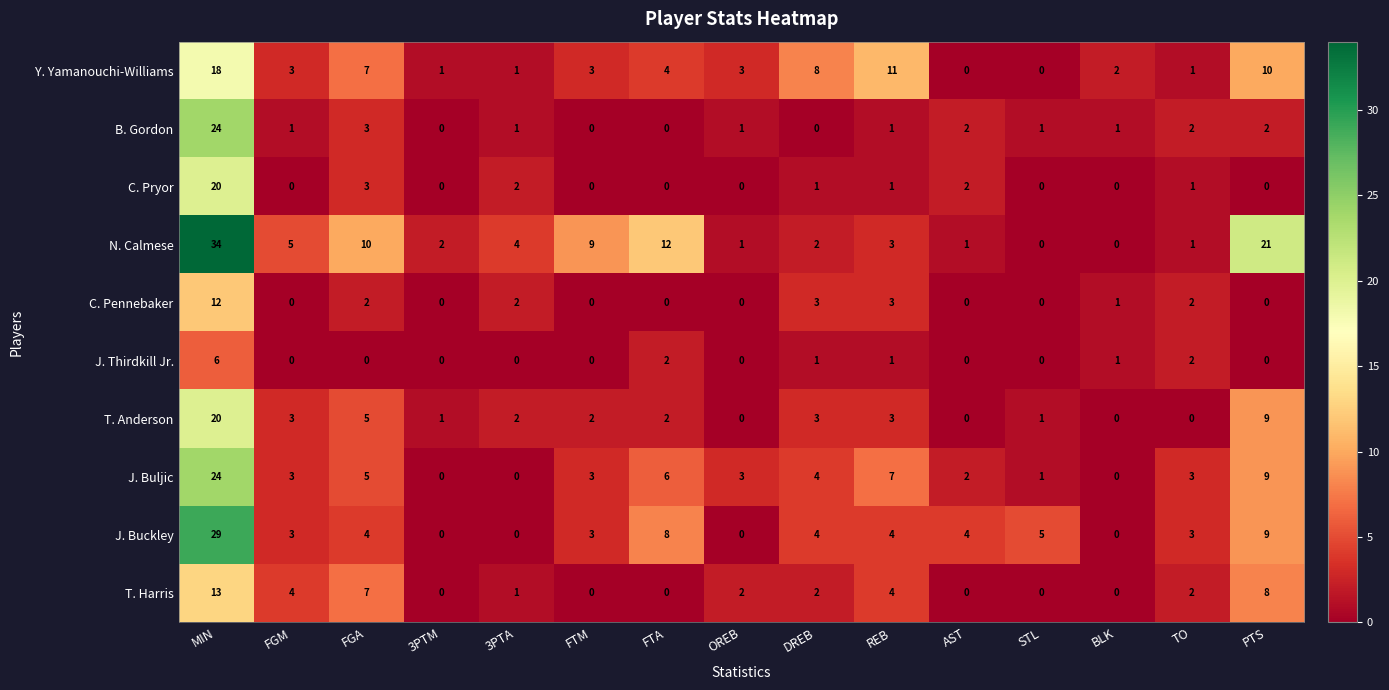

Where does the J. Buckley series first go above 4?

MIN